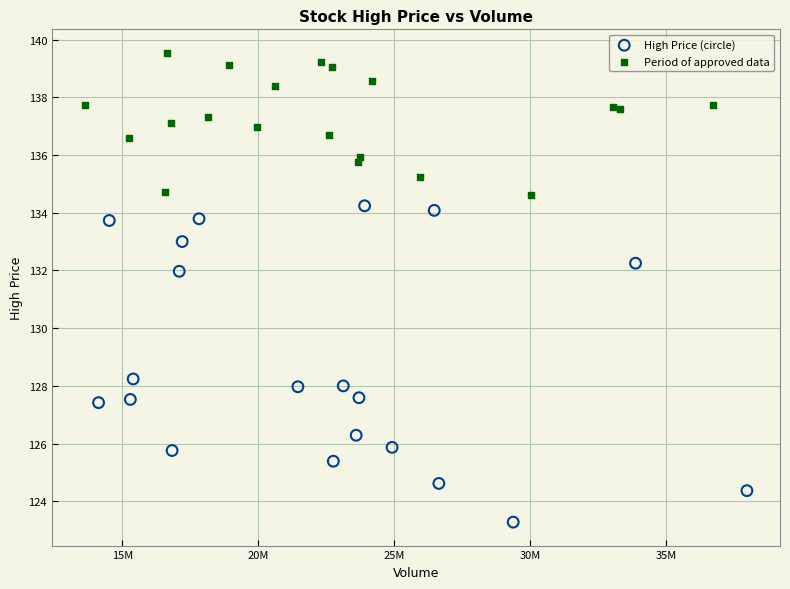

Which series contains the highest Y value?

Period of approved data